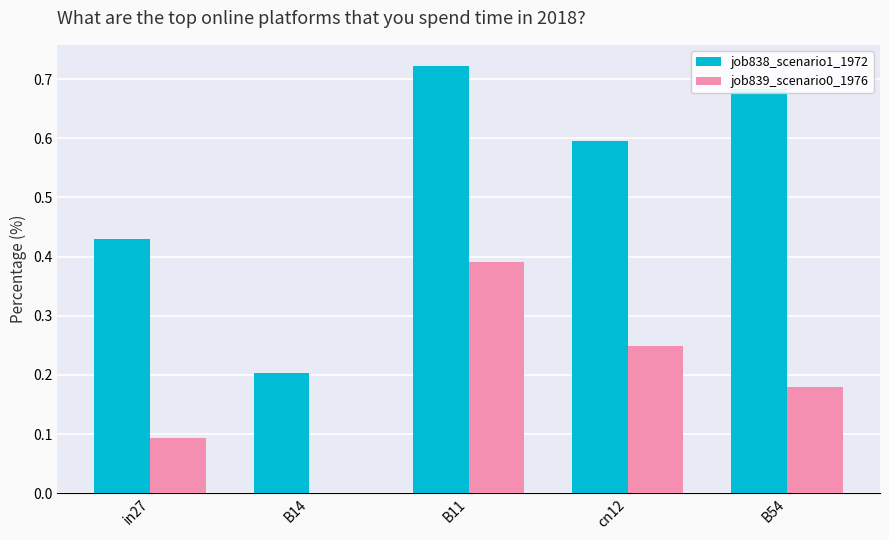

Which series has the largest total across all categories?

job838_scenario1_1972